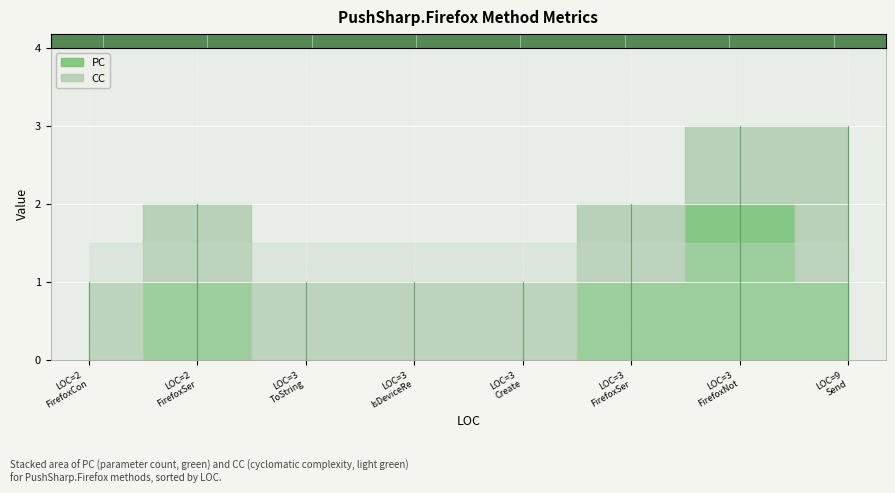

Rank the series at FirefoxNotificationException from highest to lowest value.

PC, CC